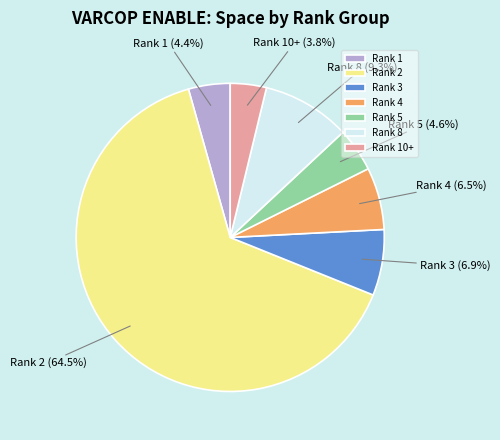

Is there a majority slice in this chart?

Yes